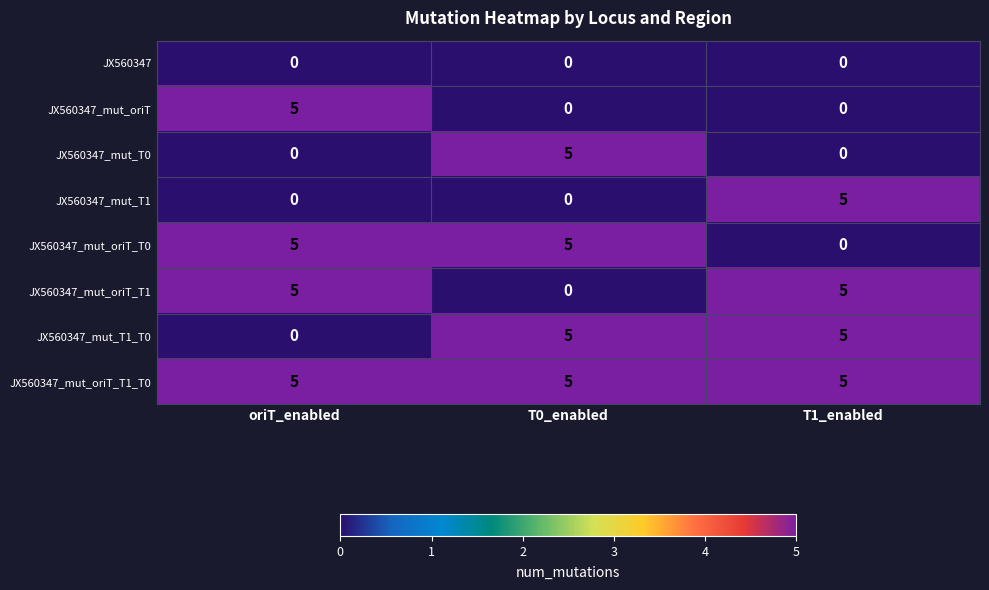

Where is JX560347_mut_T1_T0 nearest to the value 2?

oriT_enabled